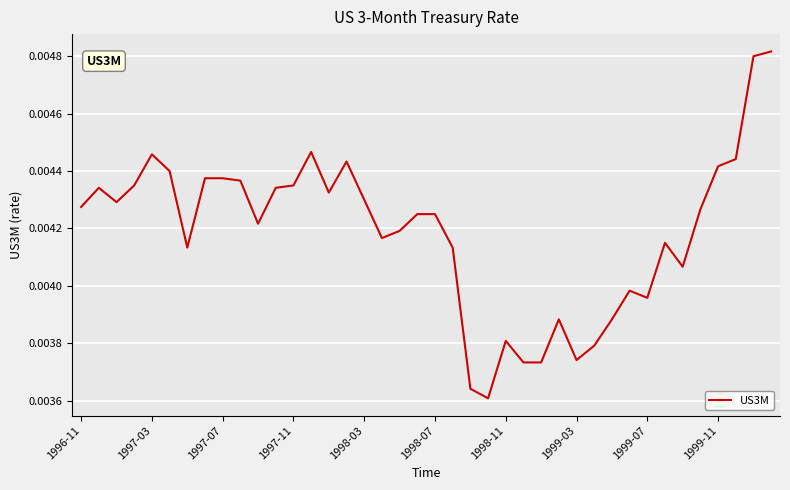

Where is the data nearest to the value 0?

23